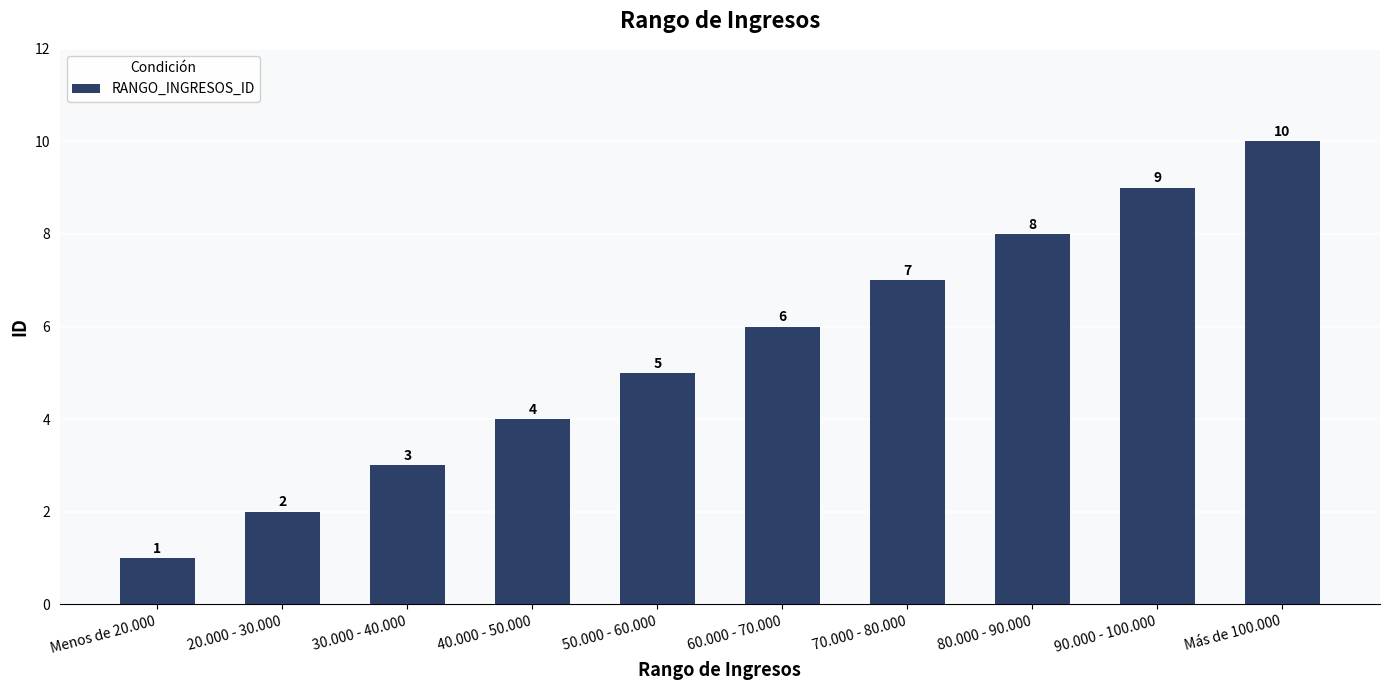

List the labels in order of value, smallest first.

Menos de 20.000, 20.000 - 30.000, 30.000 - 40.000, 40.000 - 50.000, 50.000 - 60.000, 60.000 - 70.000, 70.000 - 80.000, 80.000 - 90.000, 90.000 - 100.000, Más de 100.000